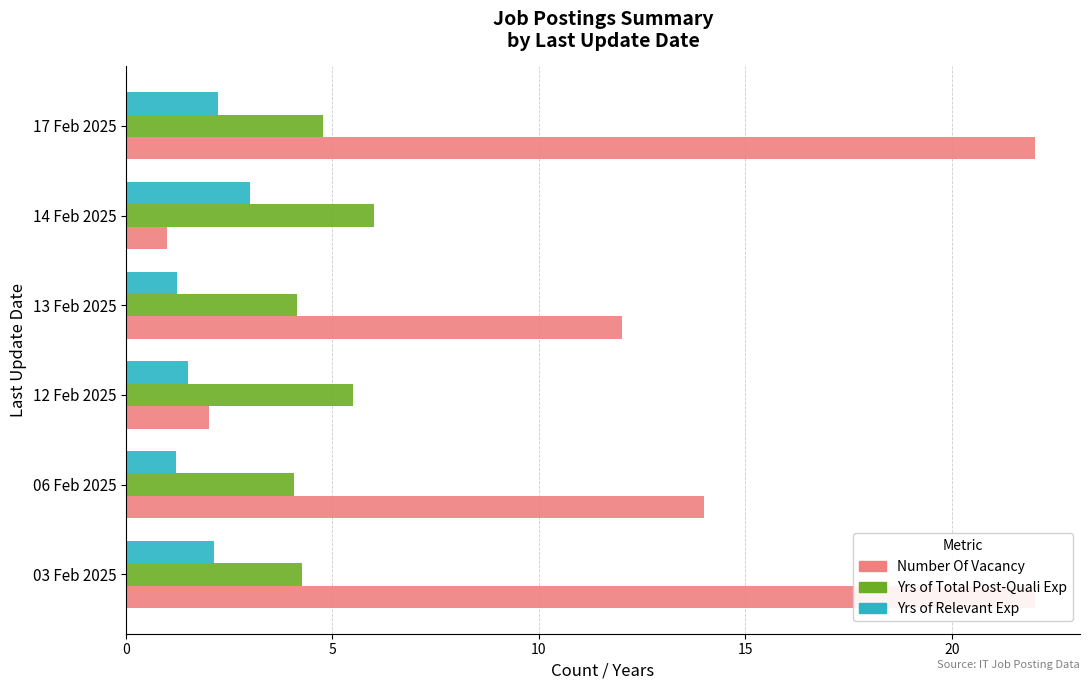

Reading left to right, extract all data points from this chart.

Number Of Vacancy: 22.0	14.0	2.0	12.0	1.0	22.0
Yrs of Total Post-Quali Exp: 4.3	4.1	5.5	4.2	6.0	4.8
Yrs of Relevant Exp: 2.1	1.2	1.5	1.2	3.0	2.2